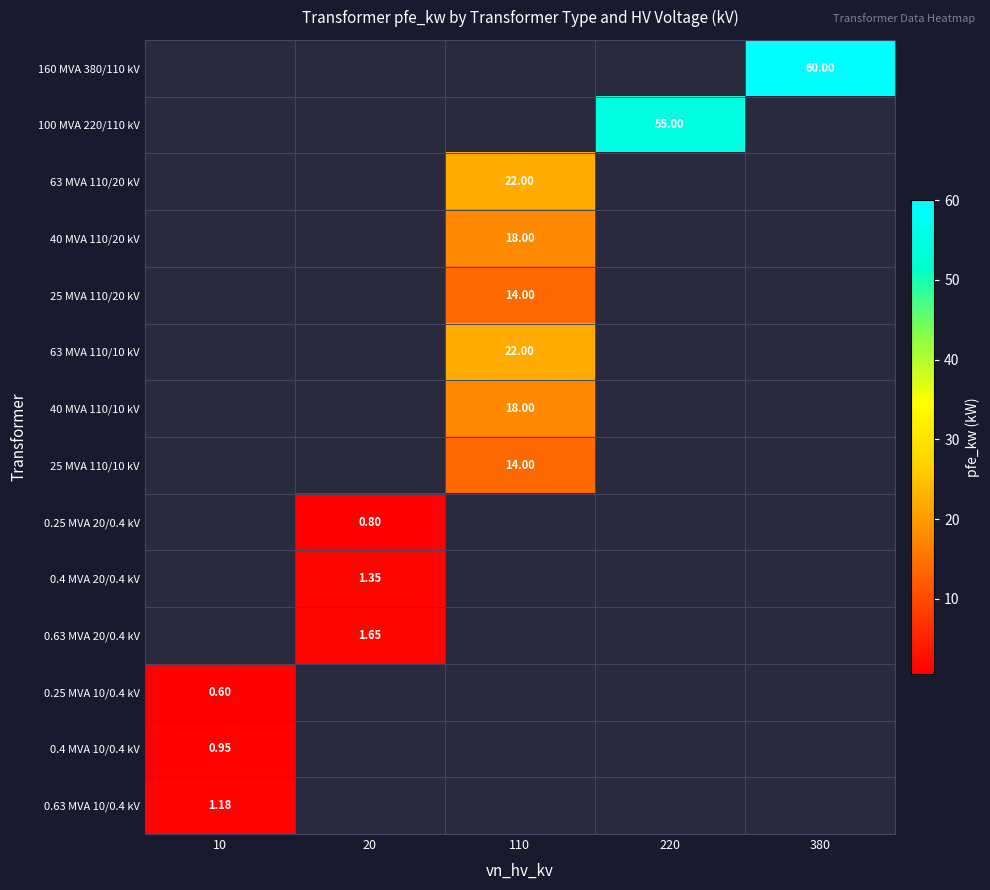

At which category does the chart reach its minimum across all series?

10